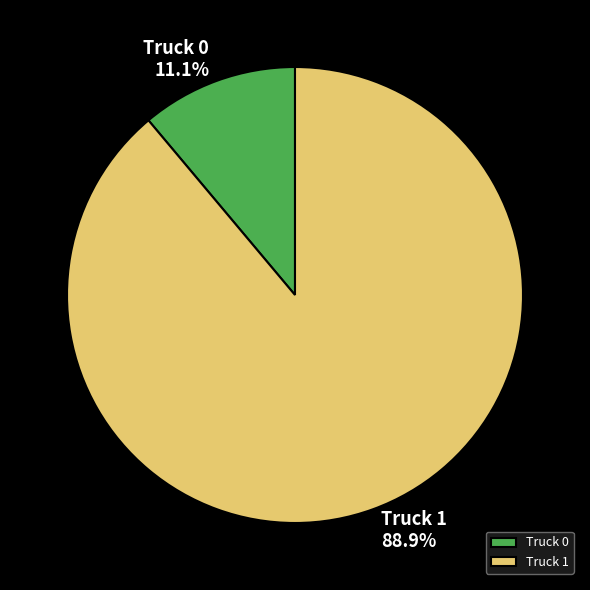

Does any single category account for the majority?

Yes